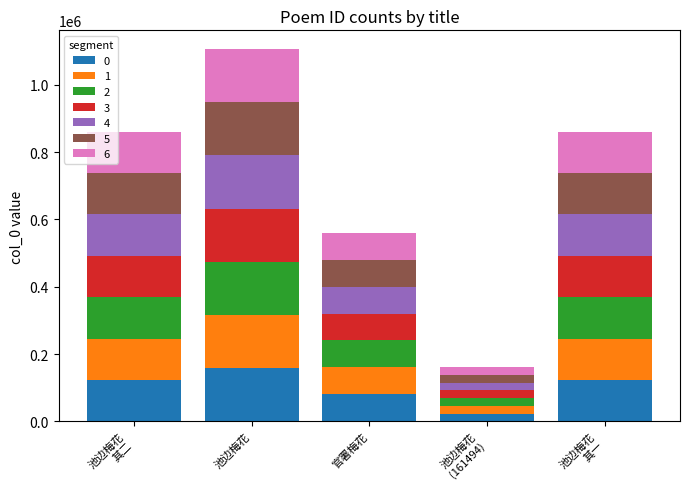

At which category is the sum across all series the highest?

池边梅花